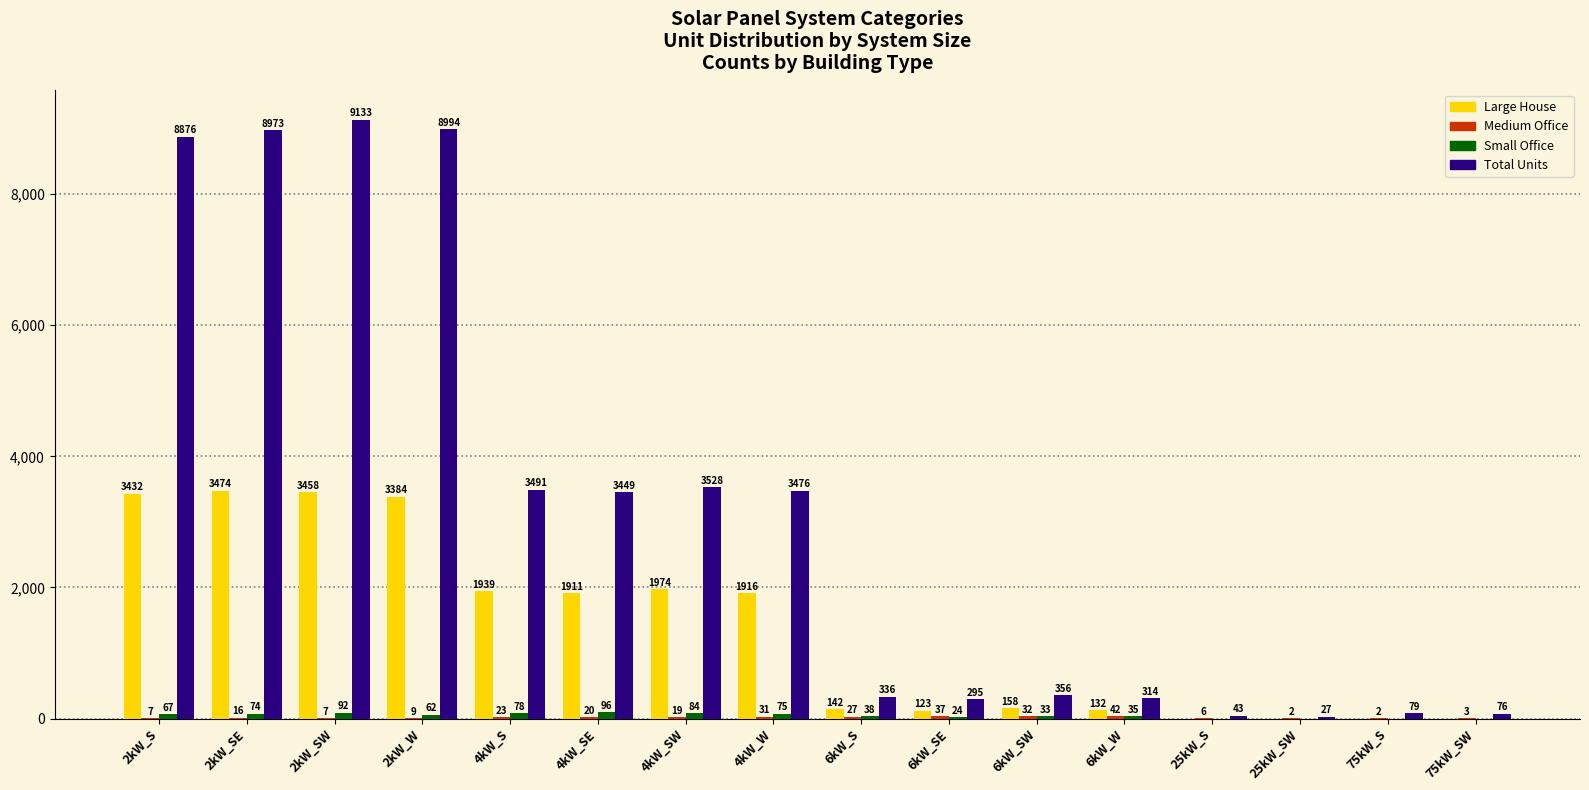

Between 2kW_SW and 25kW_S, which series saw the biggest shift?

Total Units